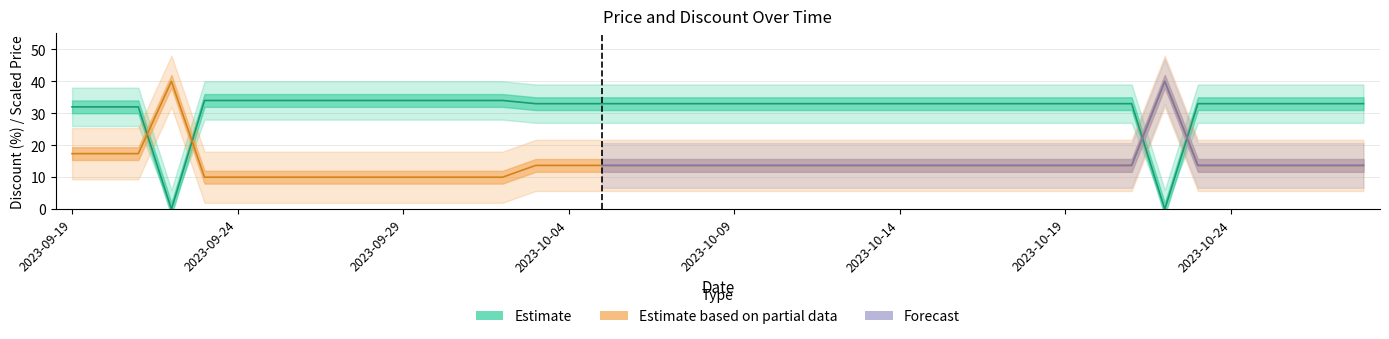

Reading left to right, transcribe all the data shown in this chart.

Discount: 2023-09-19=32.0	2023-09-20=32.0	2023-09-21=32.0	2023-09-22=0.0	2023-09-23=34.0	2023-09-24=34.0	2023-09-25=34.0	2023-09-26=34.0	2023-09-27=34.0	2023-09-28=34.0	2023-09-29=34.0	2023-09-30=34.0	2023-10-01=34.0	2023-10-02=34.0	2023-10-03=33.0	2023-10-04=33.0	2023-10-05=33.0	2023-10-06=33.0	2023-10-07=33.0	2023-10-08=33.0	2023-10-09=33.0	2023-10-10=33.0	2023-10-11=33.0	2023-10-12=33.0	2023-10-13=33.0	2023-10-14=33.0	2023-10-15=33.0	2023-10-16=33.0	2023-10-17=33.0	2023-10-18=33.0	2023-10-19=33.0	2023-10-20=33.0	2023-10-21=33.0	2023-10-22=0.0	2023-10-23=33.0	2023-10-24=33.0	2023-10-25=33.0	2023-10-26=33.0	2023-10-27=33.0	2023-10-28=33.0
Price: 2023-09-19=17.4	2023-09-20=17.4	2023-09-21=17.4	2023-09-22=40.0	2023-09-23=10.0	2023-09-24=10.0	2023-09-25=10.0	2023-09-26=10.0	2023-09-27=10.0	2023-09-28=10.0	2023-09-29=10.0	2023-09-30=10.0	2023-10-01=10.0	2023-10-02=10.0	2023-10-03=13.7	2023-10-04=13.7	2023-10-05=13.7	2023-10-06=13.7	2023-10-07=13.7	2023-10-08=13.7	2023-10-09=13.7	2023-10-10=13.7	2023-10-11=13.7	2023-10-12=13.7	2023-10-13=13.7	2023-10-14=13.7	2023-10-15=13.7	2023-10-16=13.7	2023-10-17=13.7	2023-10-18=13.7	2023-10-19=13.7	2023-10-20=13.7	2023-10-21=13.7	2023-10-22=40.0	2023-10-23=13.7	2023-10-24=13.7	2023-10-25=13.7	2023-10-26=13.7	2023-10-27=13.7	2023-10-28=13.7